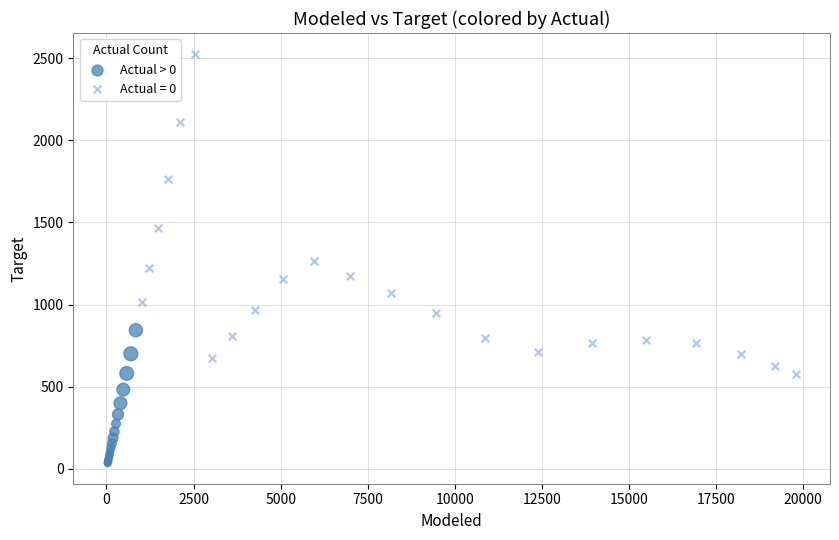

Which series has the largest Y range (max minus min)?

Actual = 0